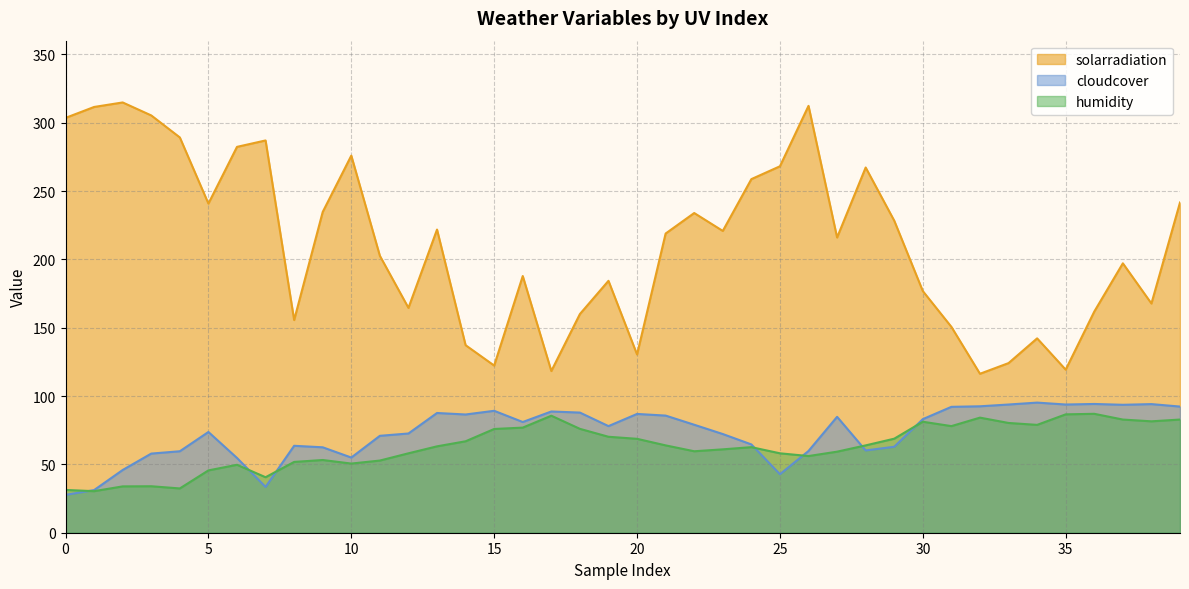

Which series has the largest range (max minus min)?

solarradiation